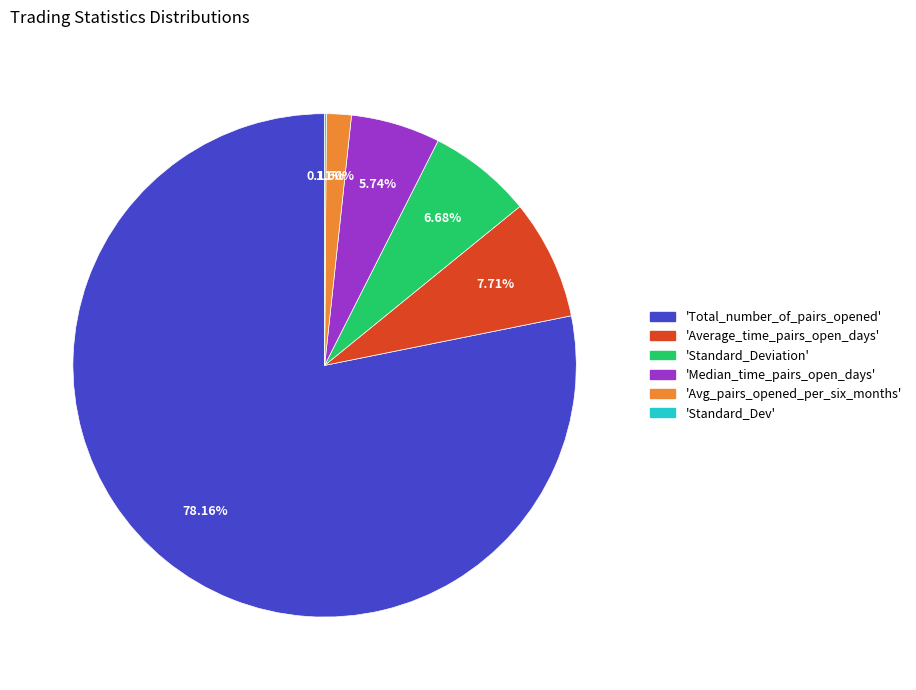

Does any single category account for the majority?

Yes